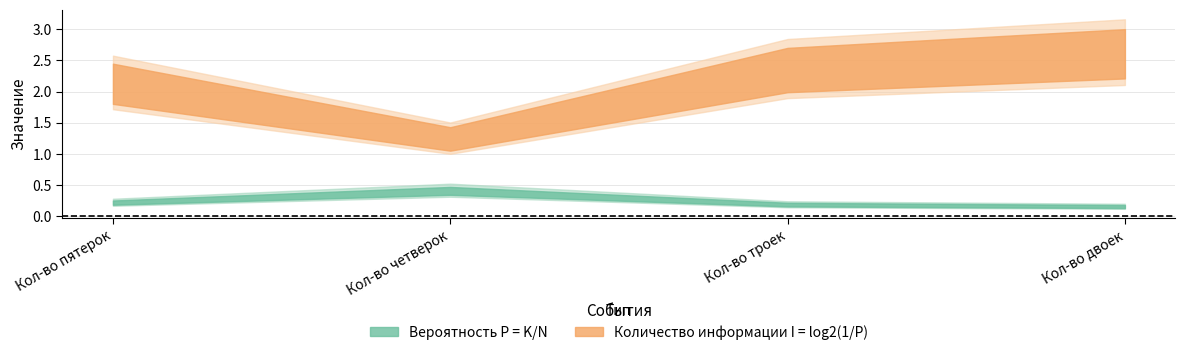

True or false: Количество информации I = log2(1/P) and Вероятность P = K/N cross at least once.

False